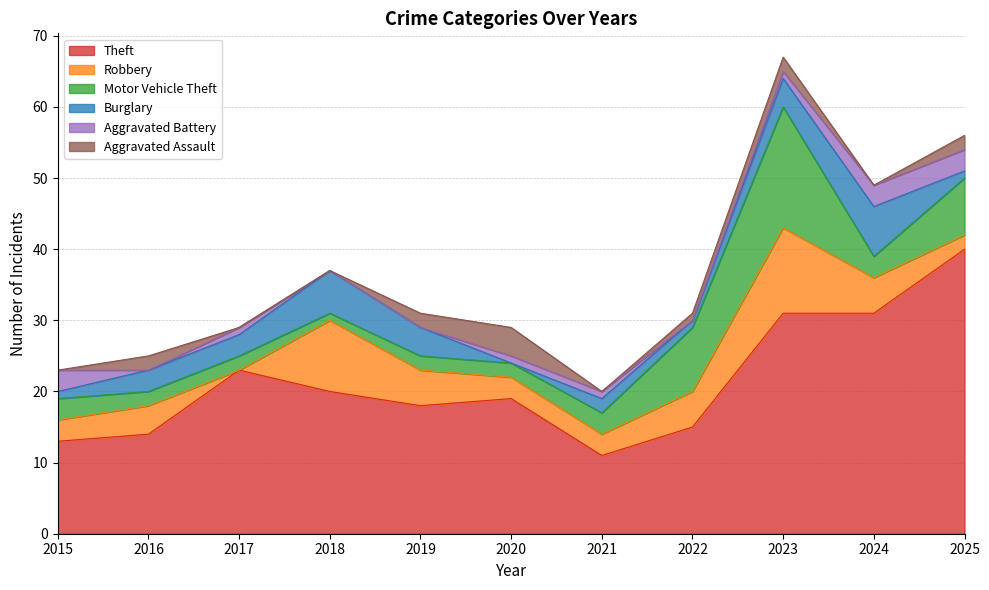

The value of Aggravated Battery at 2016 is 0. True or false?

True